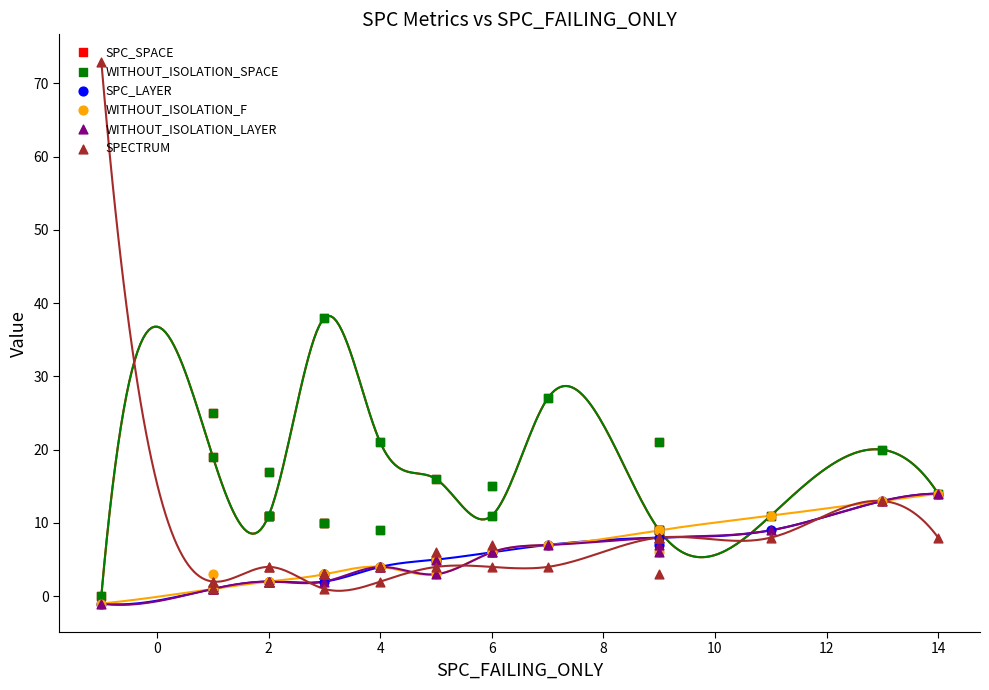

Which series reaches the minimum Y coordinate?

SPC_LAYER